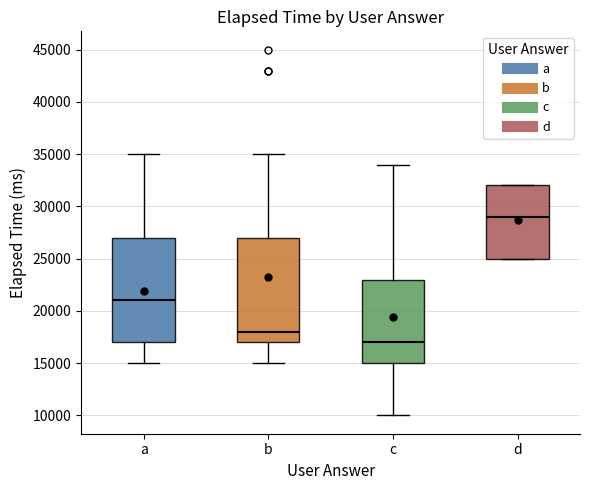

Reading left to right, transcribe this box plot: for each box, give where its median line is, the range the box spans, and where its two whiskers end, as read against the y-axis. The values are not printed on the chart, so give them approximately, as read against the axis.

a: median 21000, box 17000 to 27000, whiskers 15000 to 35000
b: median 18000, box 17000 to 27000, whiskers 15000 to 35000
c: median 17000, box 15000 to 23000, whiskers 10000 to 34000
d: median 29000, box 25000 to 32000, whiskers 25000 to 32000